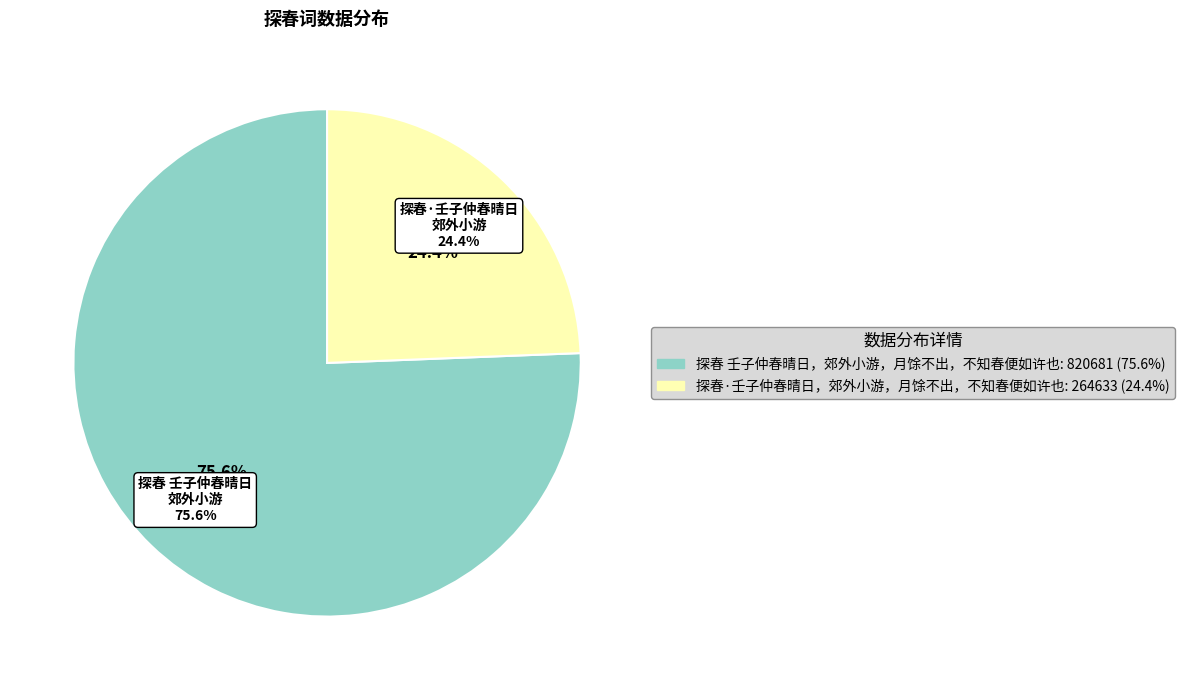

Does 探春·壬子仲春晴日，郊外小游，月馀不出，不知春便如许也 represent more than half of the total?

No